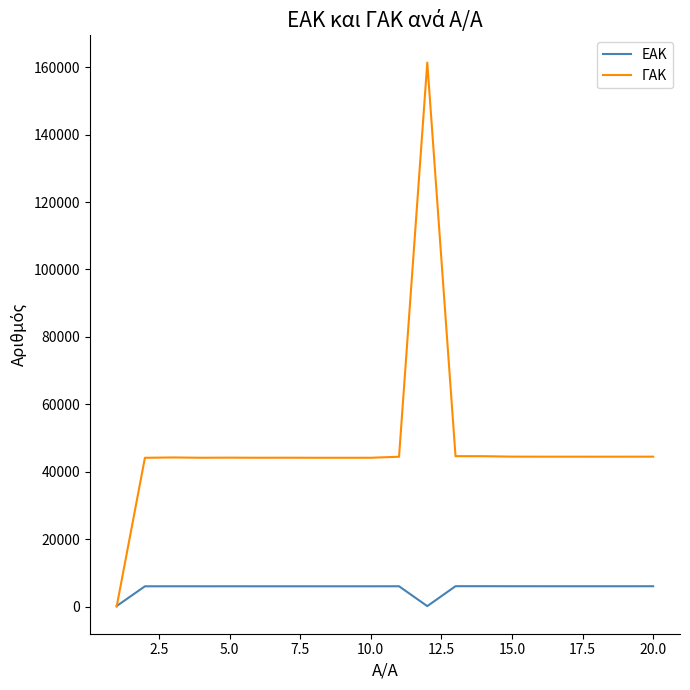

Which series has the largest total across all categories?

ΓΑΚ